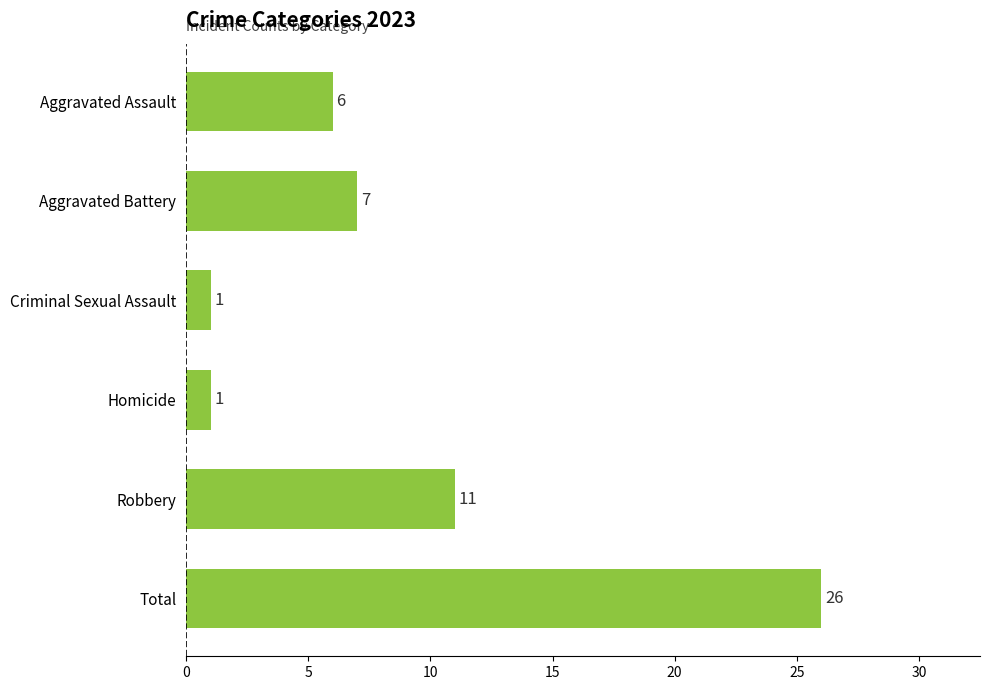

How many series are shown in this chart?

1